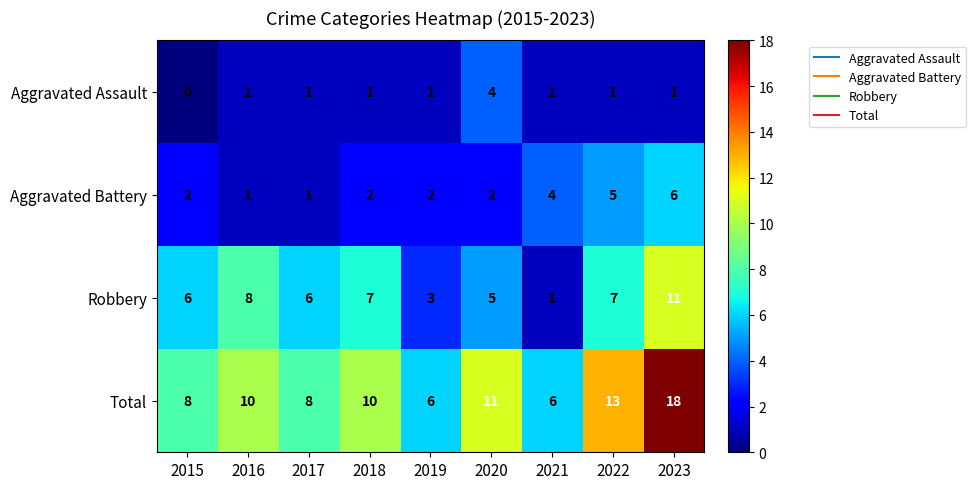

What is the greatest value displayed?

18